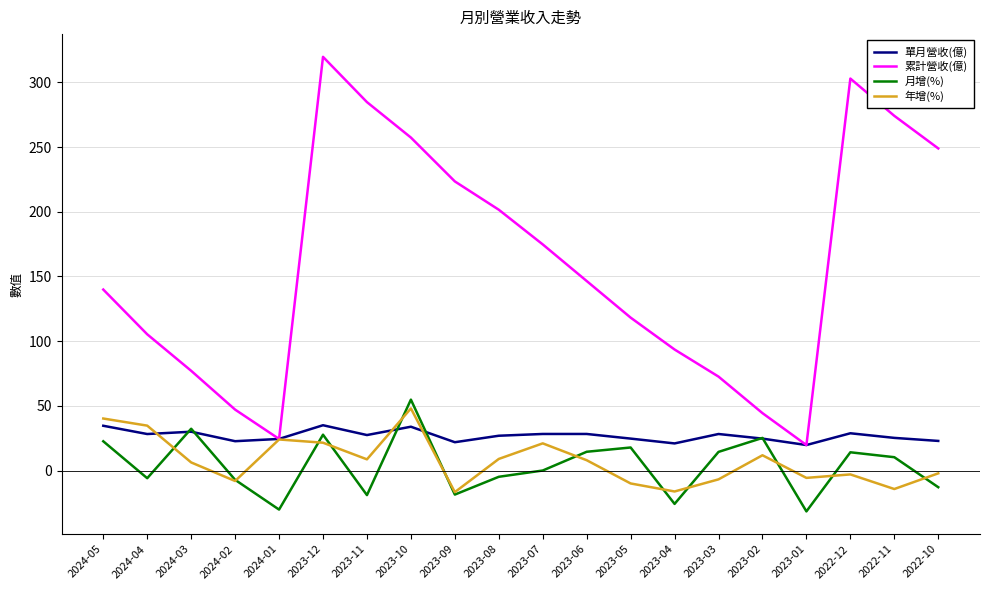

What is the greatest value displayed?

319.8